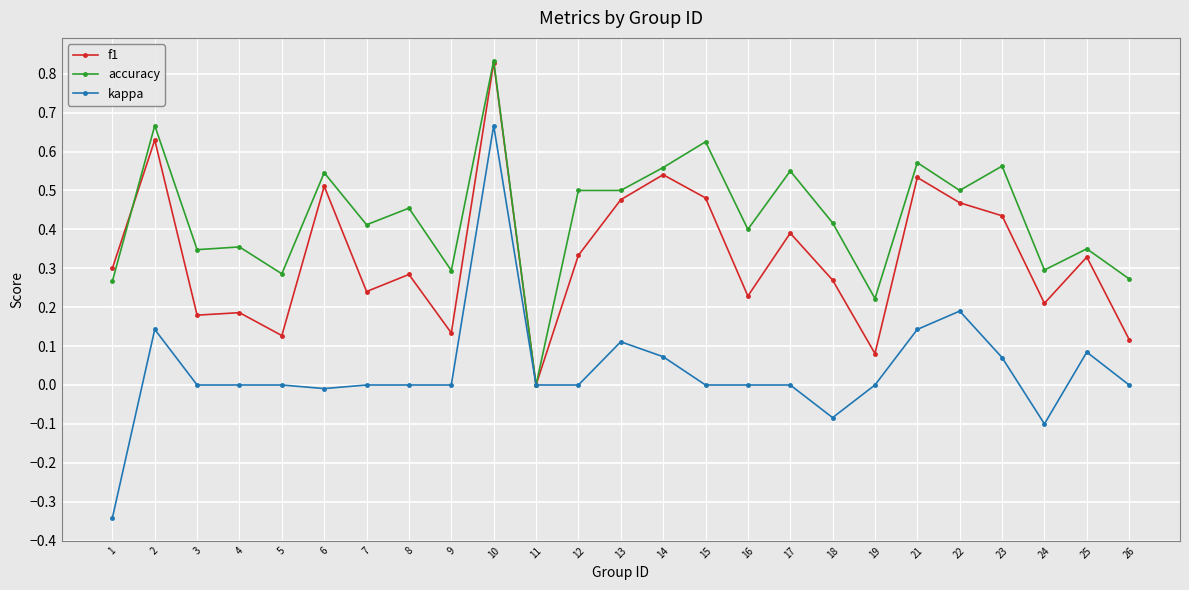

Between 2 and 9, which series saw the biggest shift?

f1